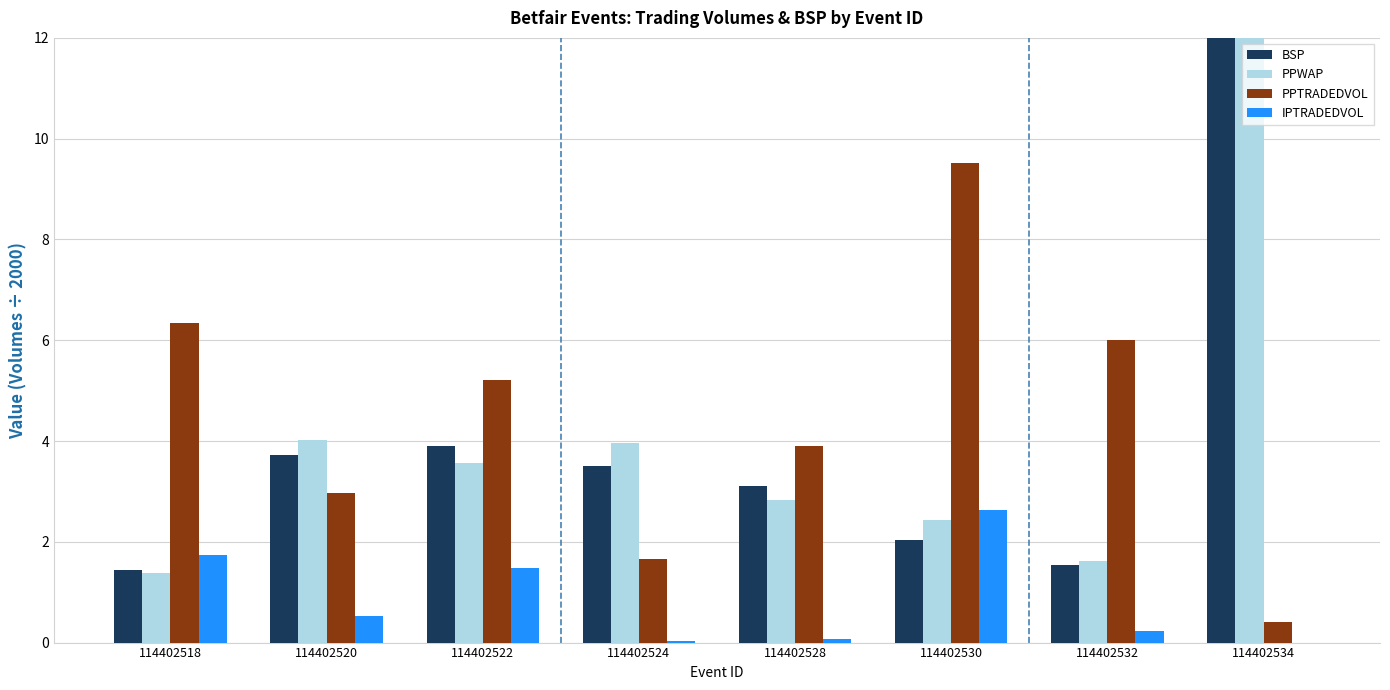

Rank the series by their maximum value, from highest to lowest.

PPWAP, BSP, PPTRADEDVOL, IPTRADEDVOL